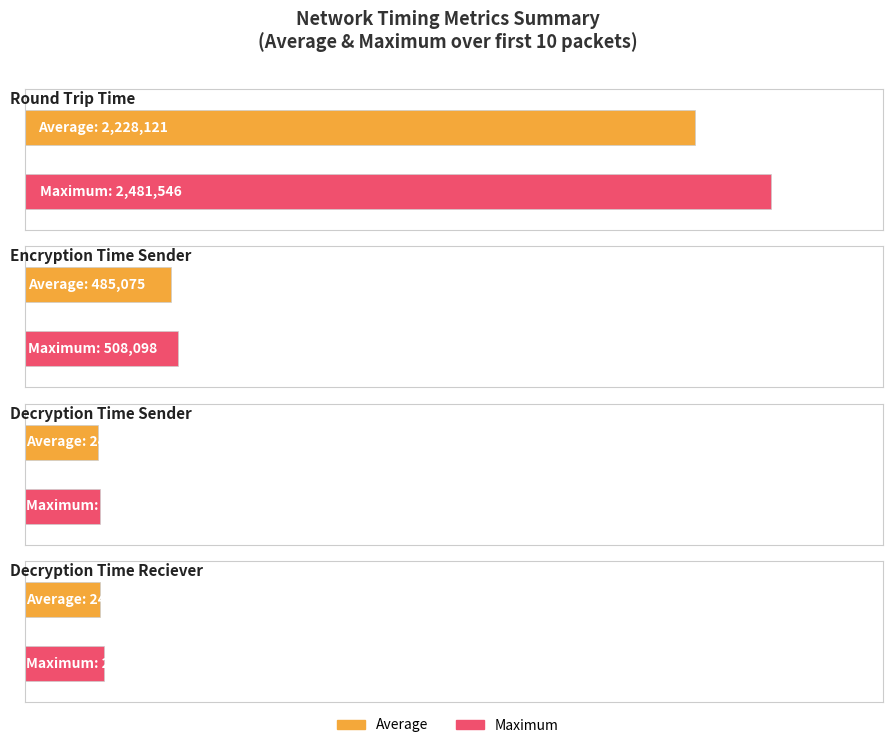

The Decryption Time Sender series shows 241641 at Packet 2. True or false?

True